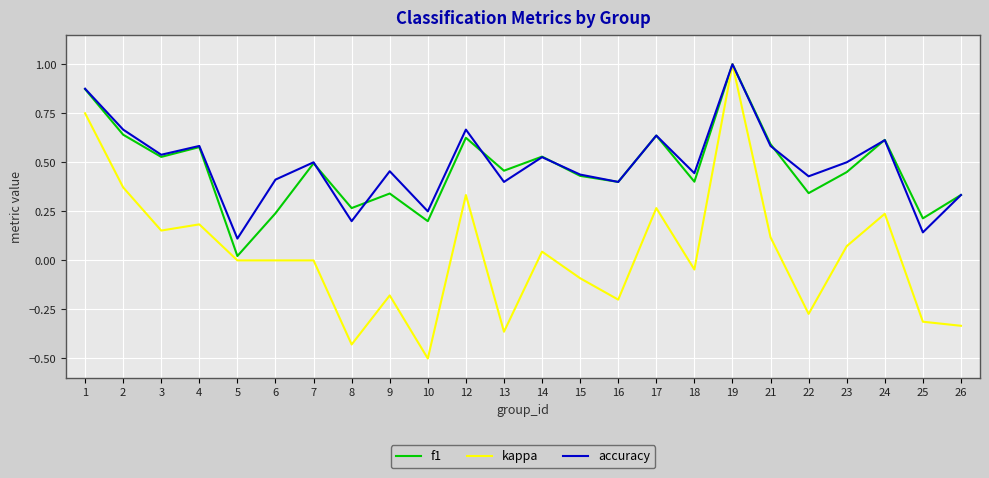

Is it true that accuracy equals 0.1 at 5?

True